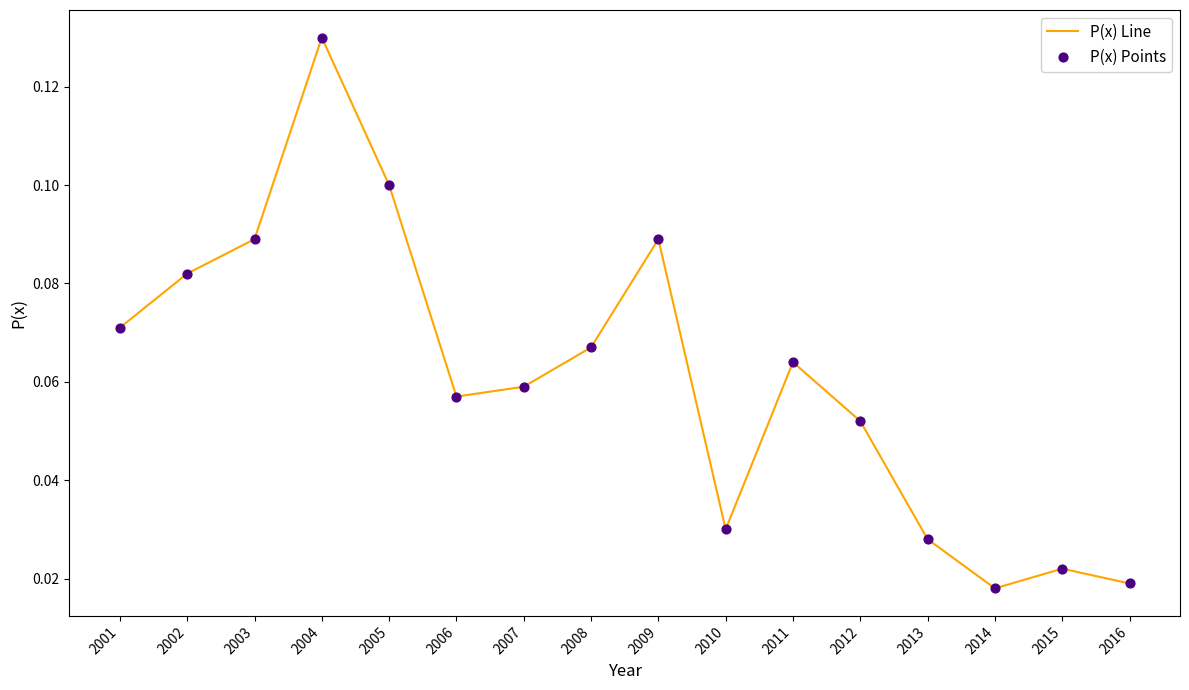

The value at 2007 is 0.0. True or false?

False